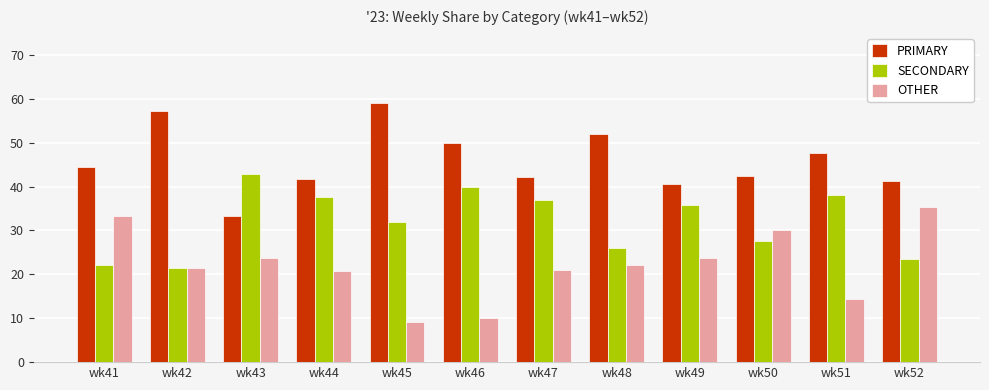

At which label does OTHER reach its minimum?

wk45